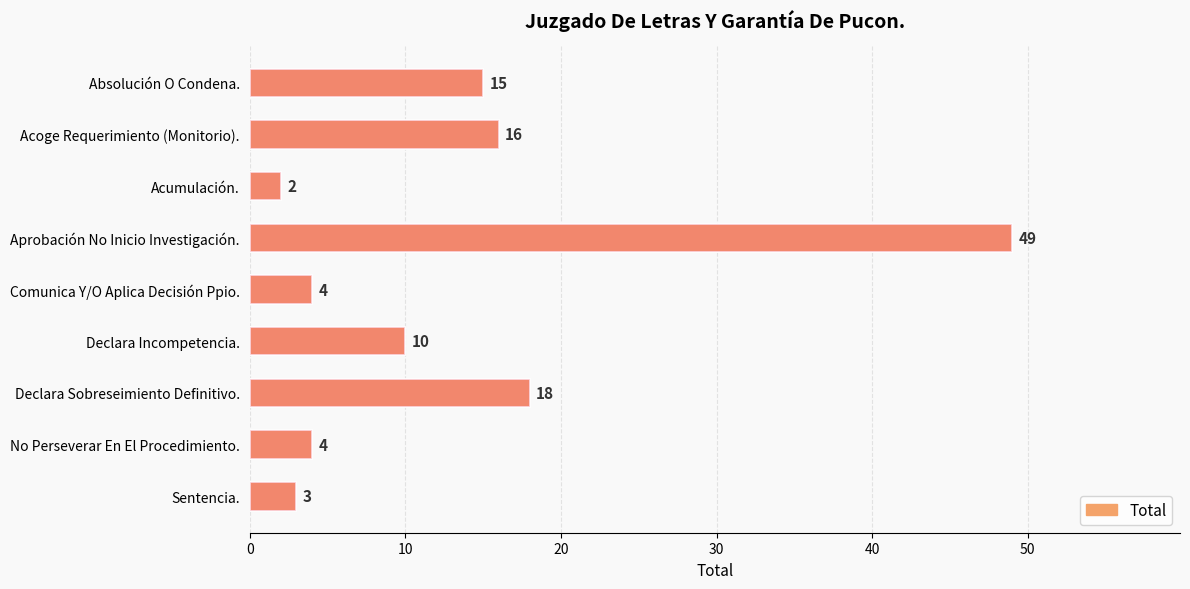

Reading left to right, what are all the values shown in this chart?

15	16	2	49	4	10	18	4	3